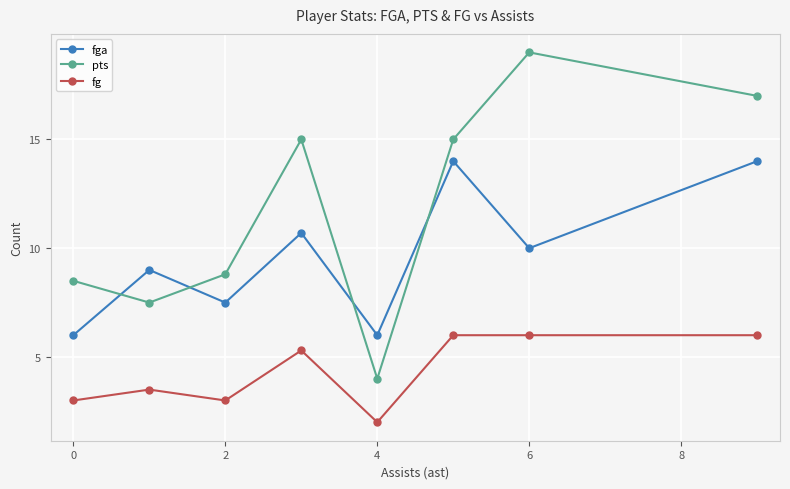

Which series has the largest total across all categories?

pts